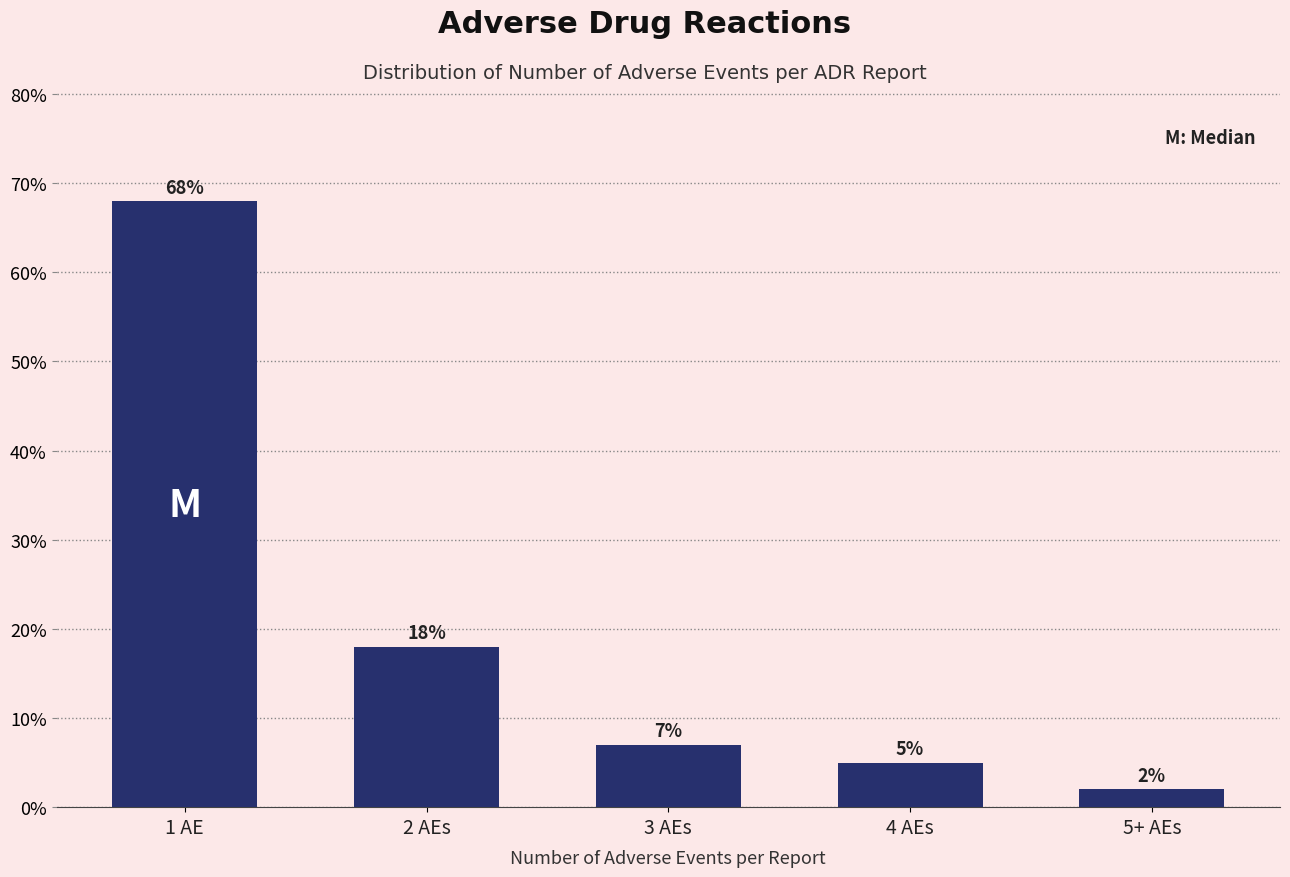

Reading right to left, what are all the values shown in this chart?

2.0	5.0	7.0	18.0	68.0